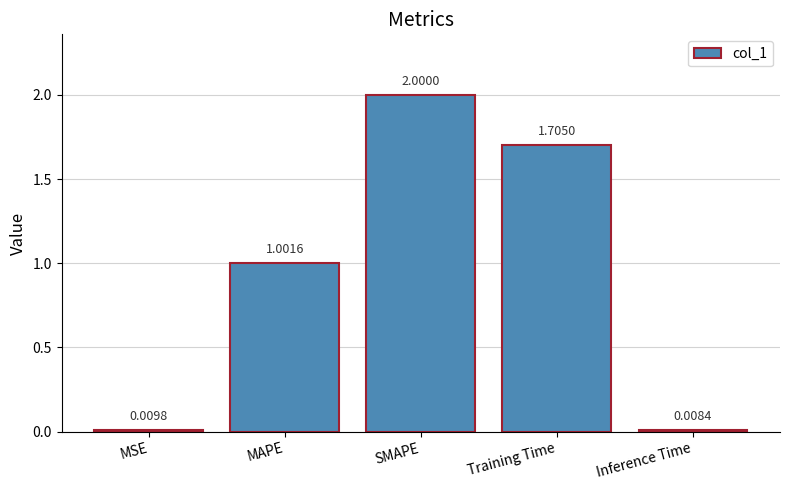

Is it true that the value at MAPE is 1.0?

True